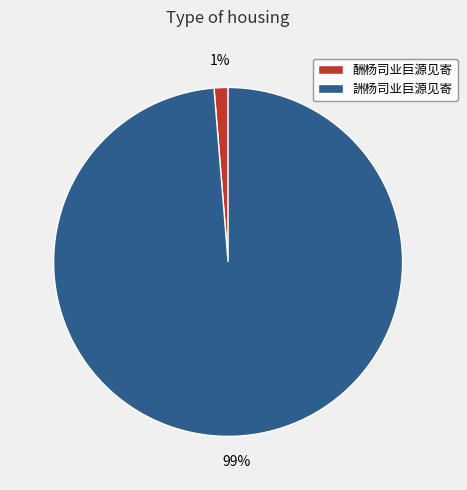

Rank the categories by value from lowest to highest.

酬杨司业巨源见寄, 詶杨司业巨源见寄